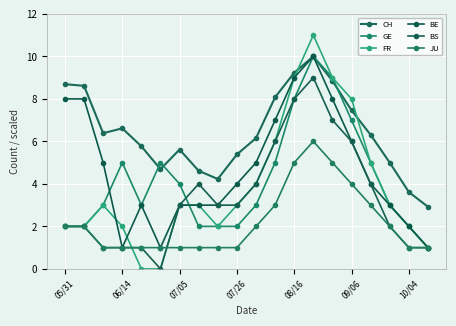

Does the chart have visible grid lines?

Yes